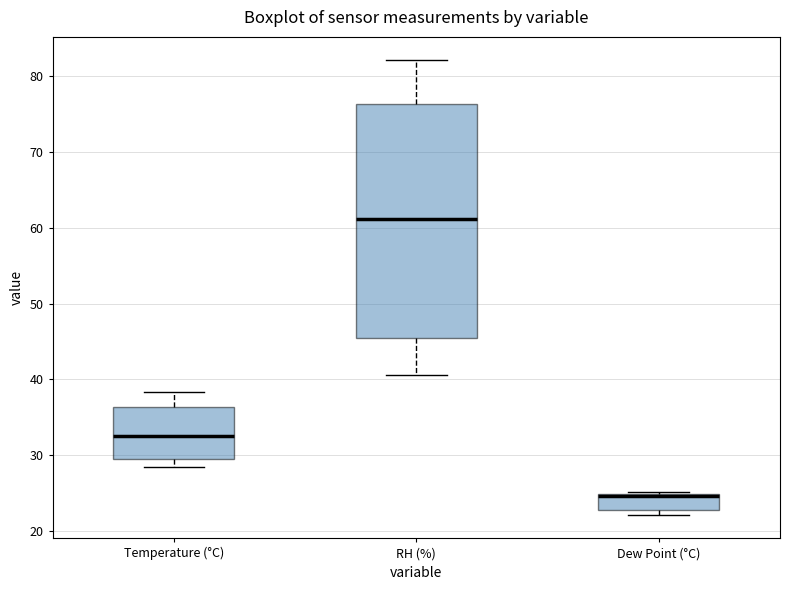

Which box's median line is the lowest?

Dew Point (°C)